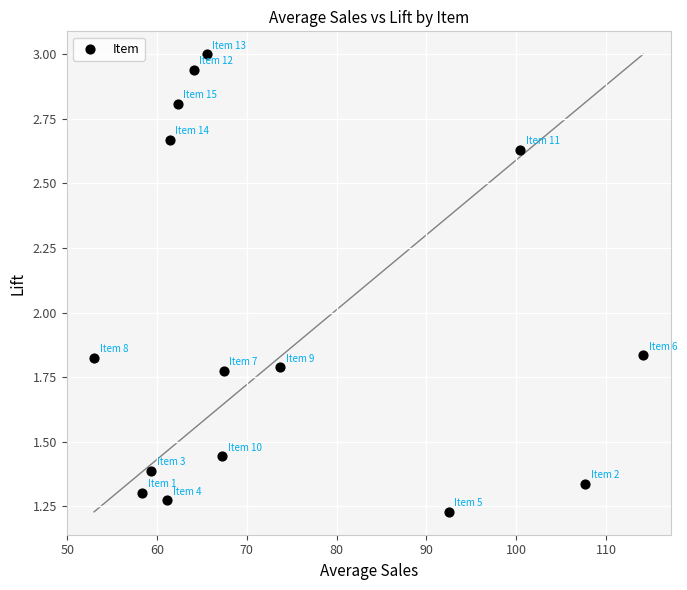

What is the range of X values (max minus min)?

61.1